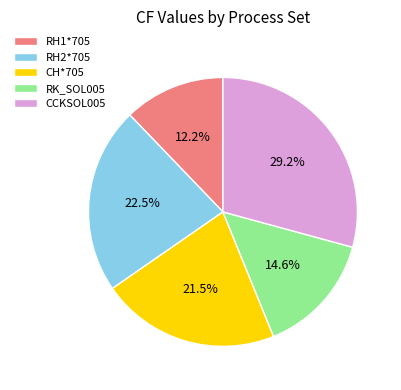

Rank the categories by value from lowest to highest.

RH1*705, RK_SOL005, CH*705, RH2*705, CCKSOL005